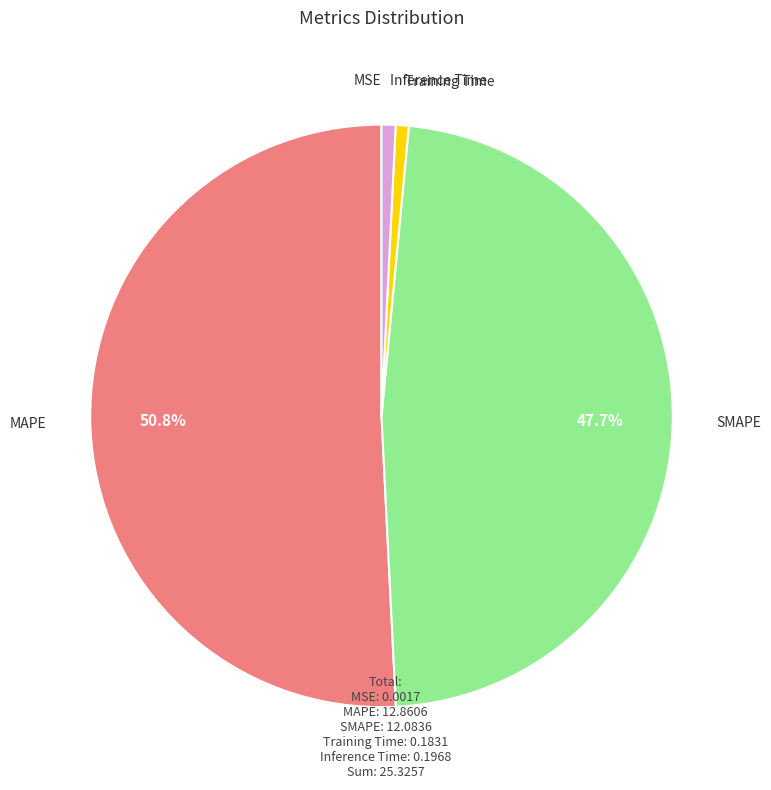

How much of the chart is everything except SMAPE?

52.3%